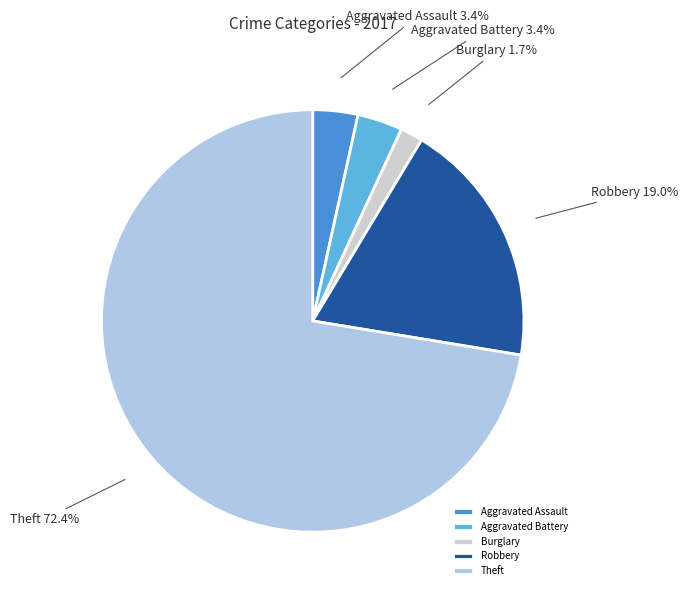

What percentage do Robbery and Aggravated Assault together represent?

22.4%